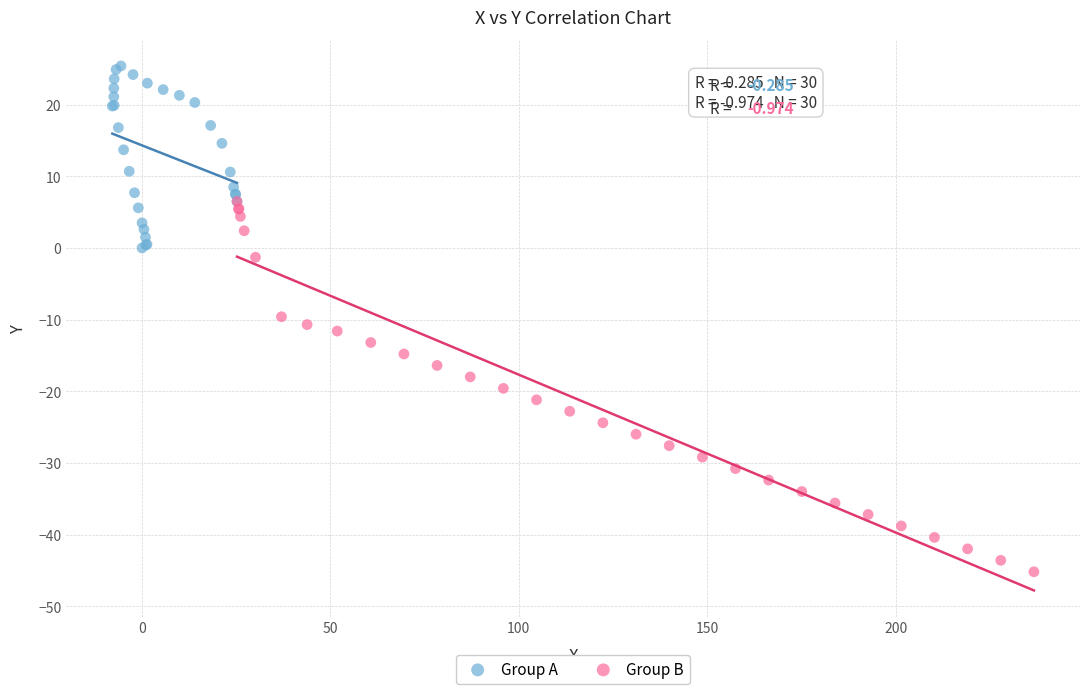

Which series reaches the maximum Y coordinate?

Group A